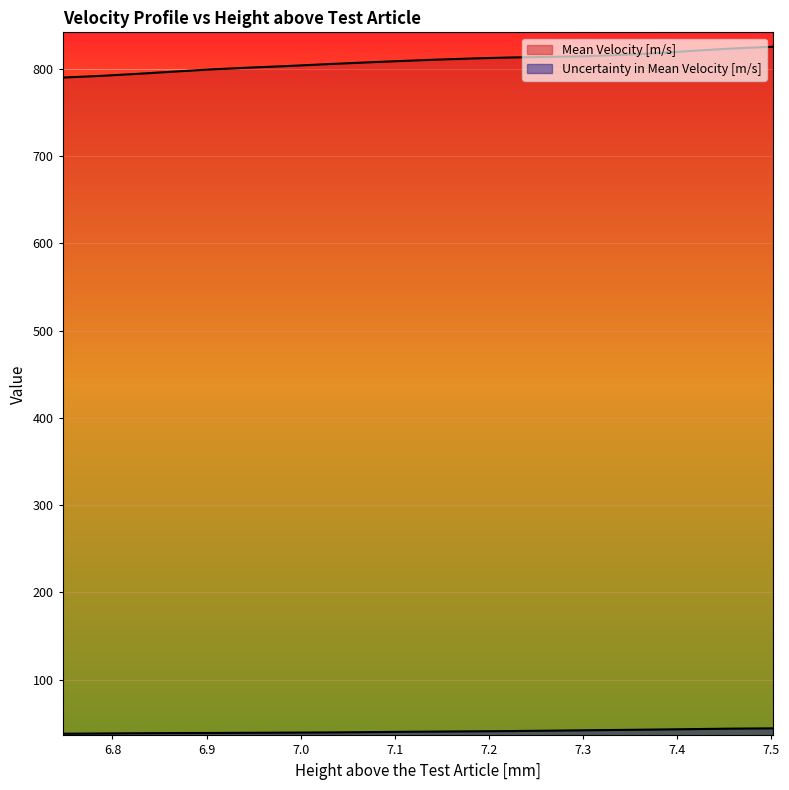

Rank the series by their maximum value, from highest to lowest.

Mean Velocity [m/s], Uncertainty in Mean Velocity [m/s]